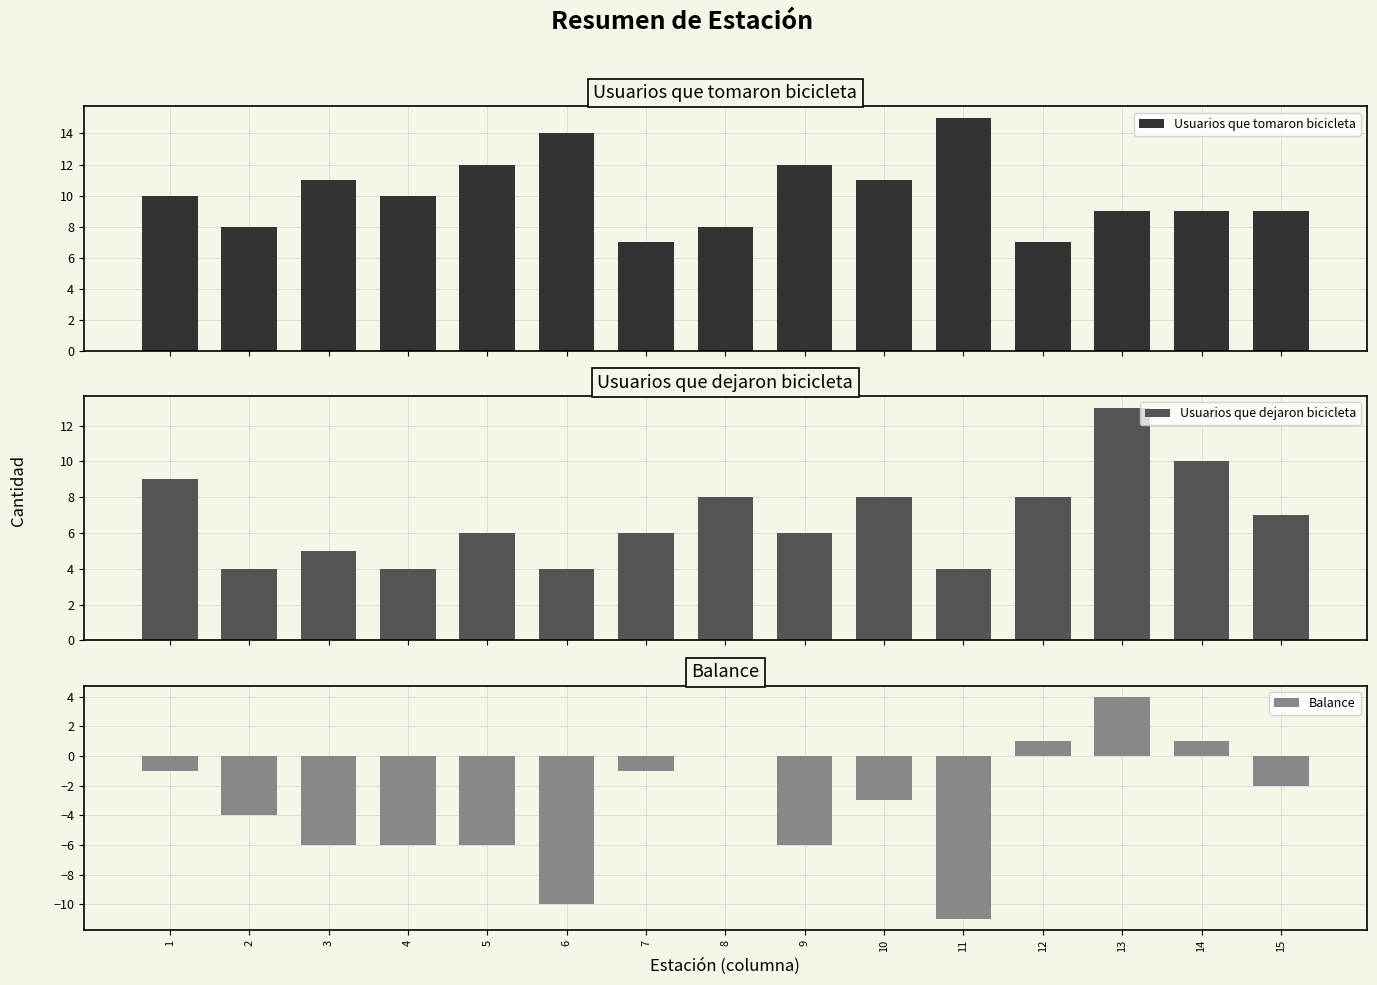

At which label does Balance reach its minimum?

11